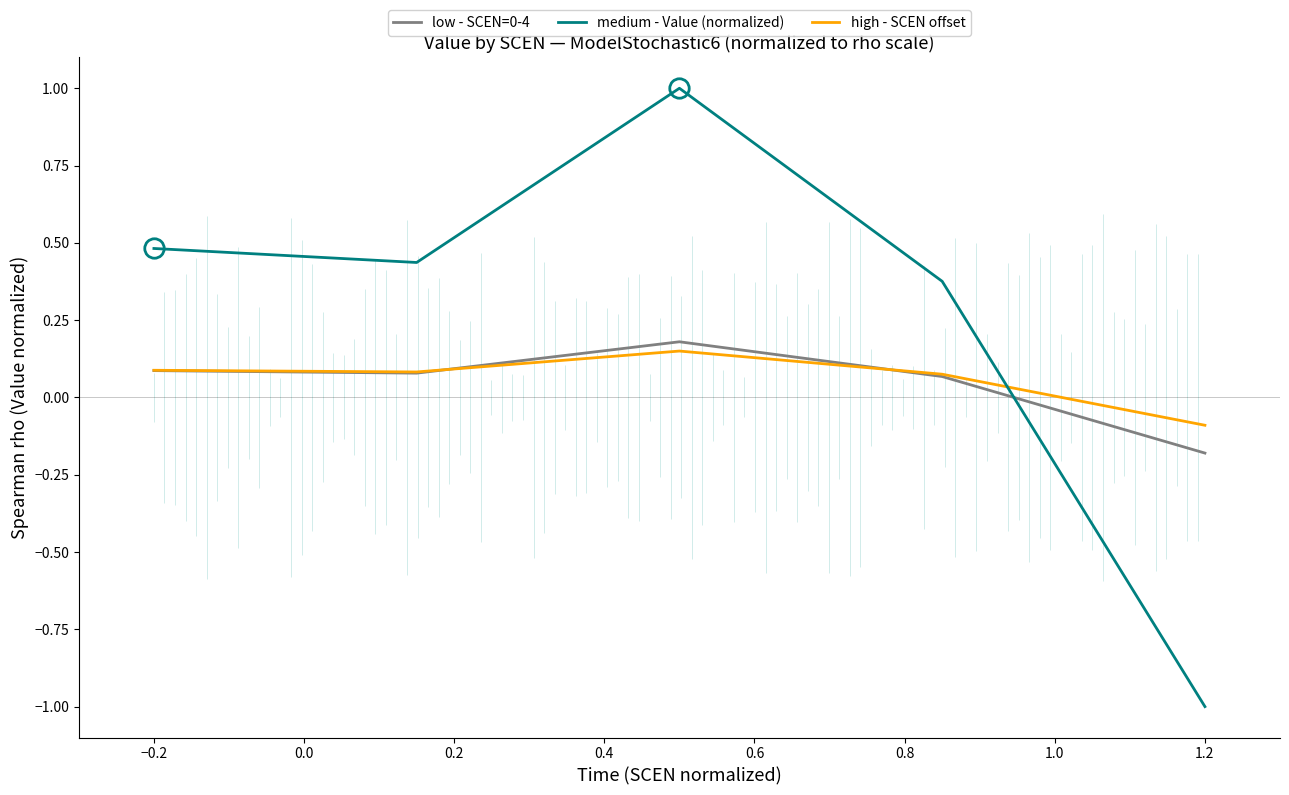

True or false: medium - Value (normalized) has a value of -1.0 at 1.2.

True